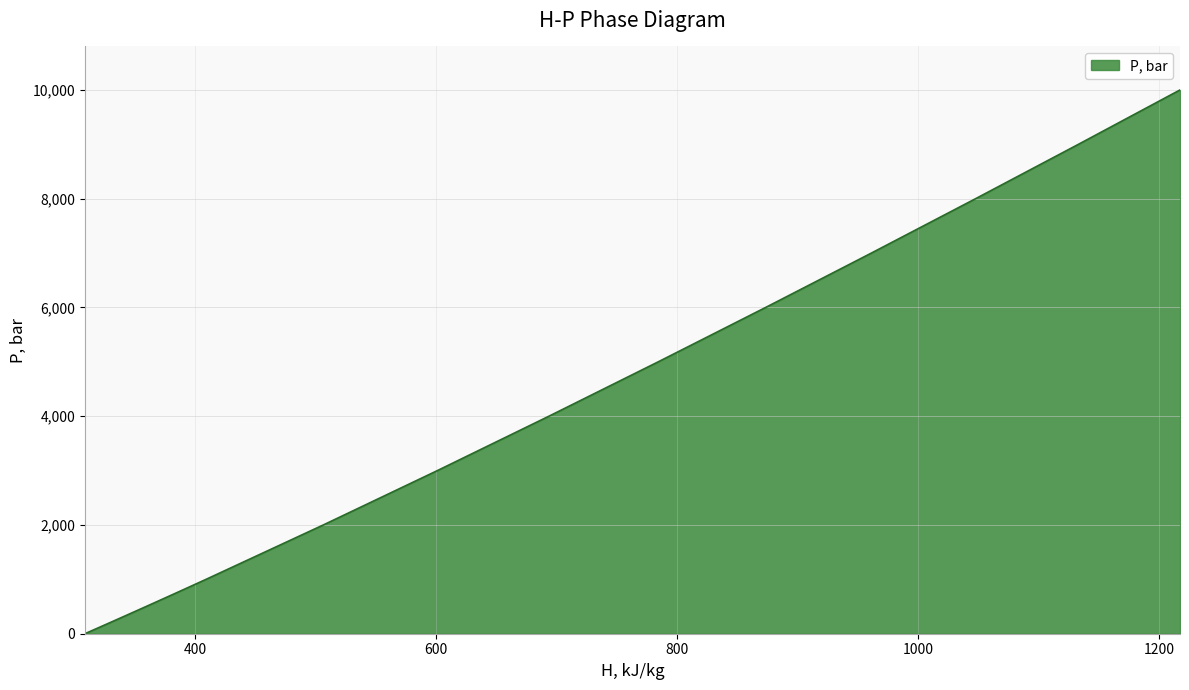

What is the difference between the second highest and minimum values?

9000.0